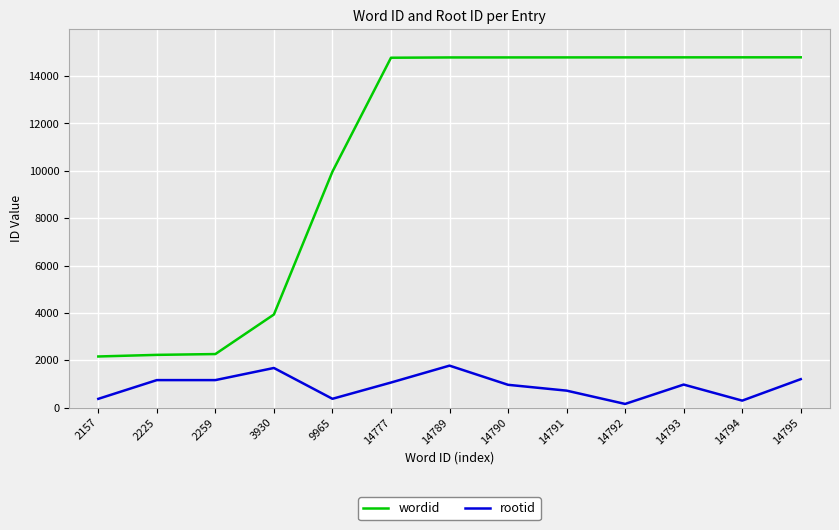

What is the difference between the maximum and minimum values in the wordid series?

12638